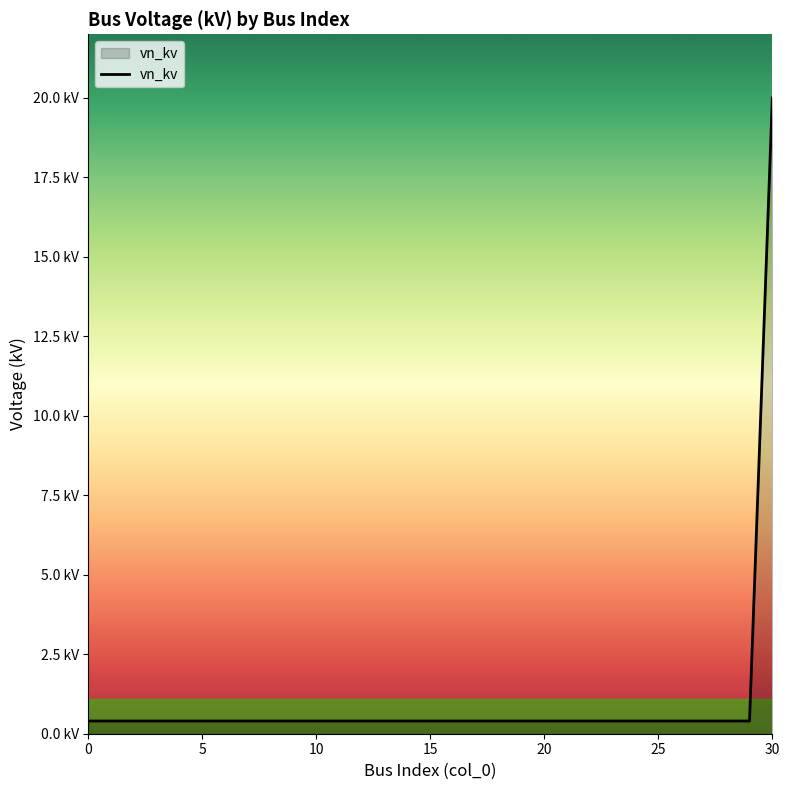

Does the chart have visible grid lines?

No